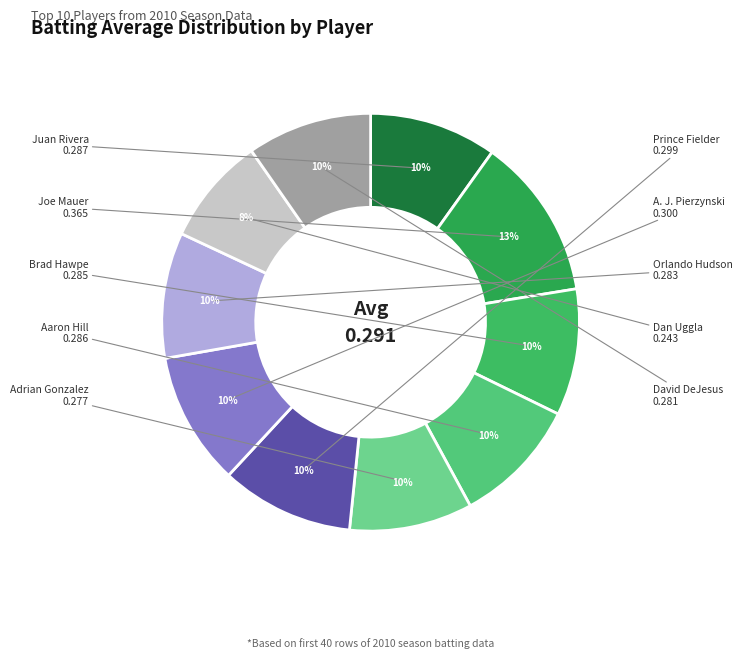

How many slices are in this pie chart?

10